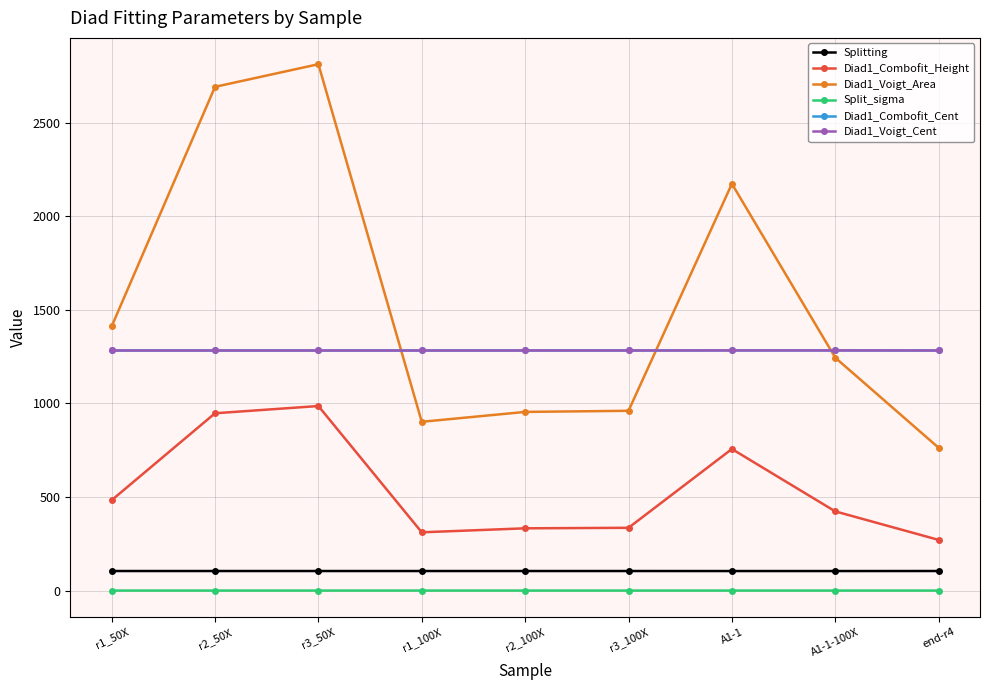

What value does the Splitting series have at end-r4?

104.6